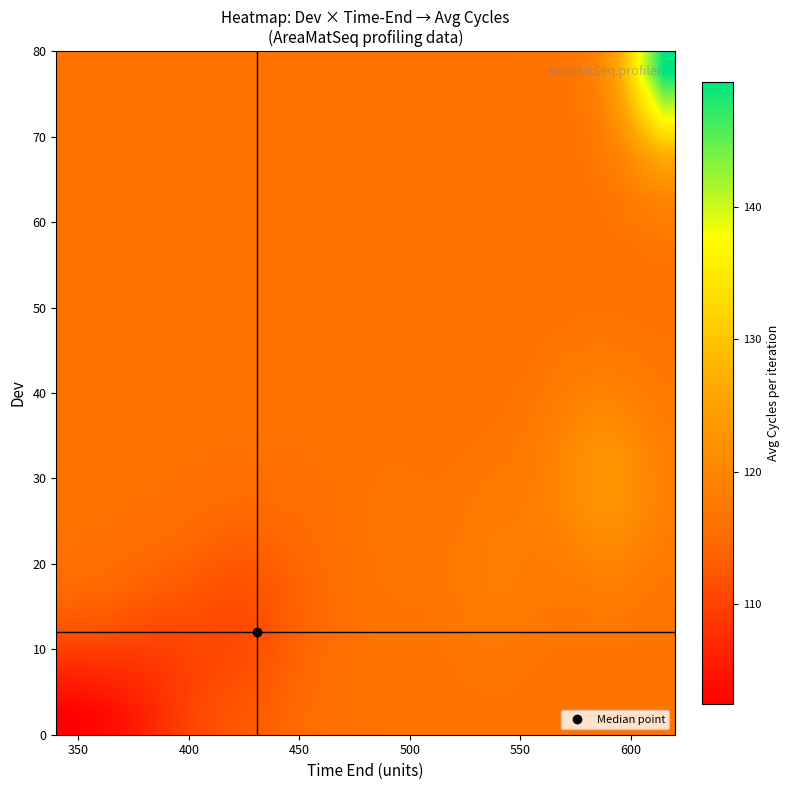

At how many categories does at least one series exceed 124?

3